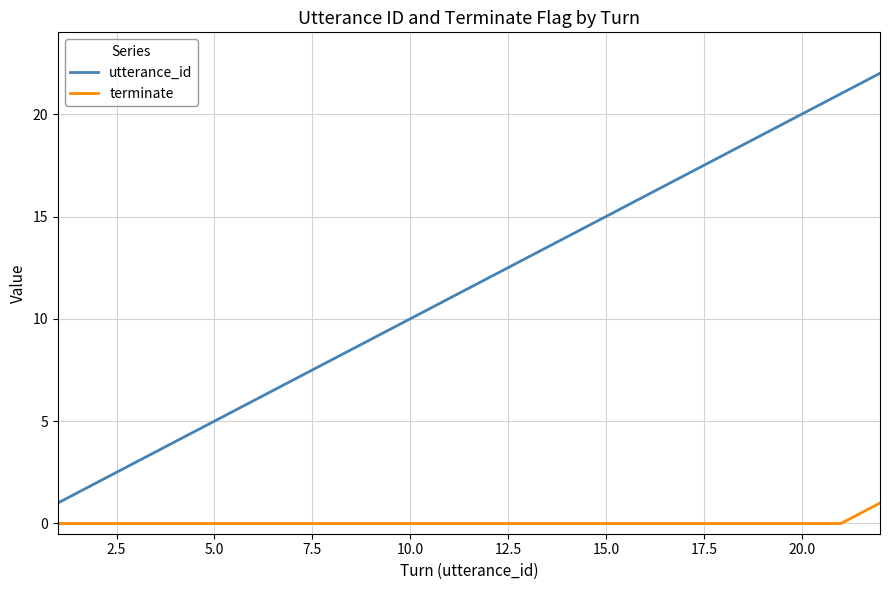

Which series has the largest total across all categories?

utterance_id